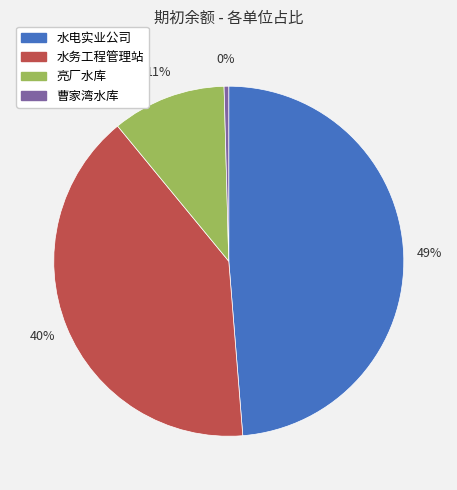

To the nearest percent, what portion does 水务工程管理站 represent?

40%